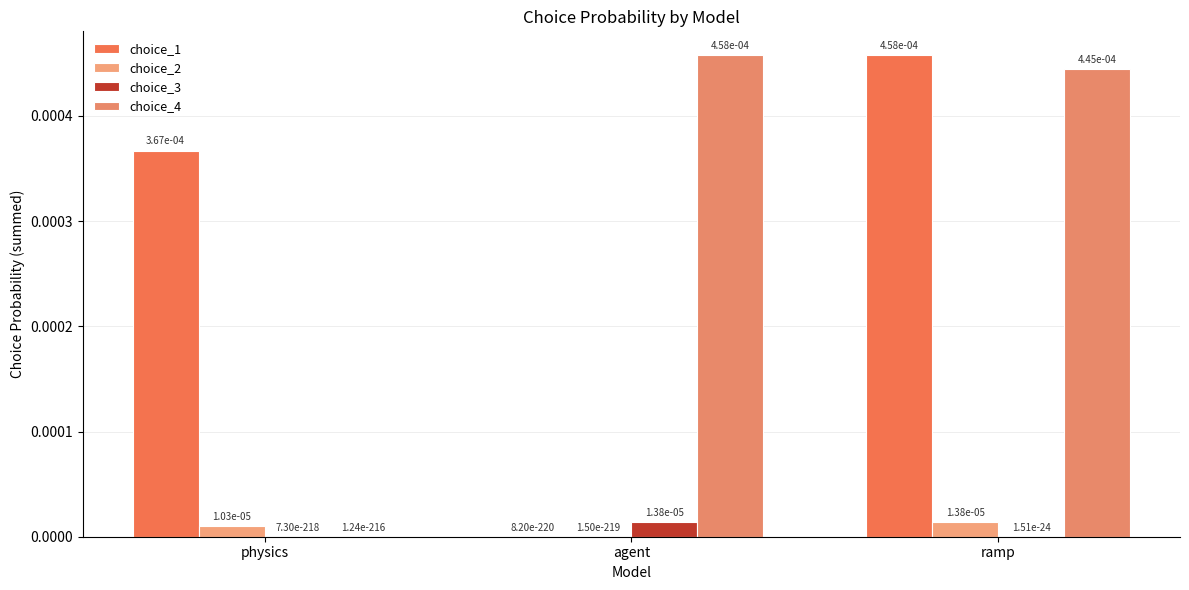

Which series has the largest total across all categories?

choice_4